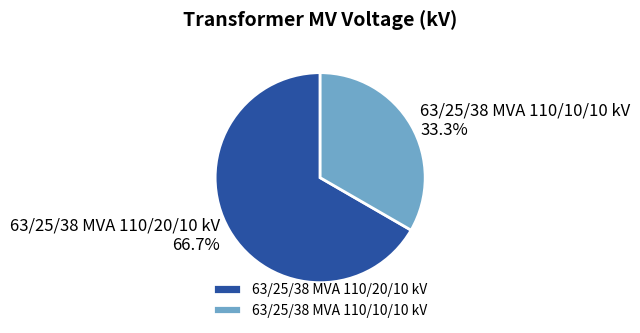

To the nearest percent, what is the difference between the 63/25/38 MVA 110/10/10 kV and 63/25/38 MVA 110/20/10 kV slice percentages?

33%